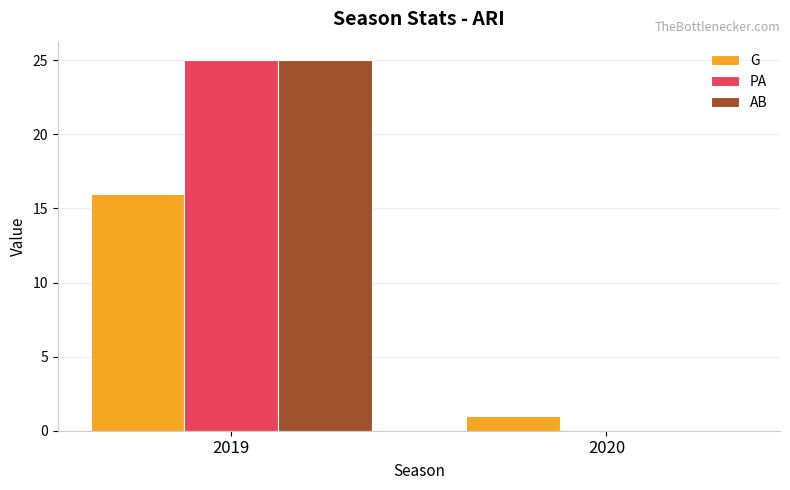

At which label is PA closest to 12?

2020